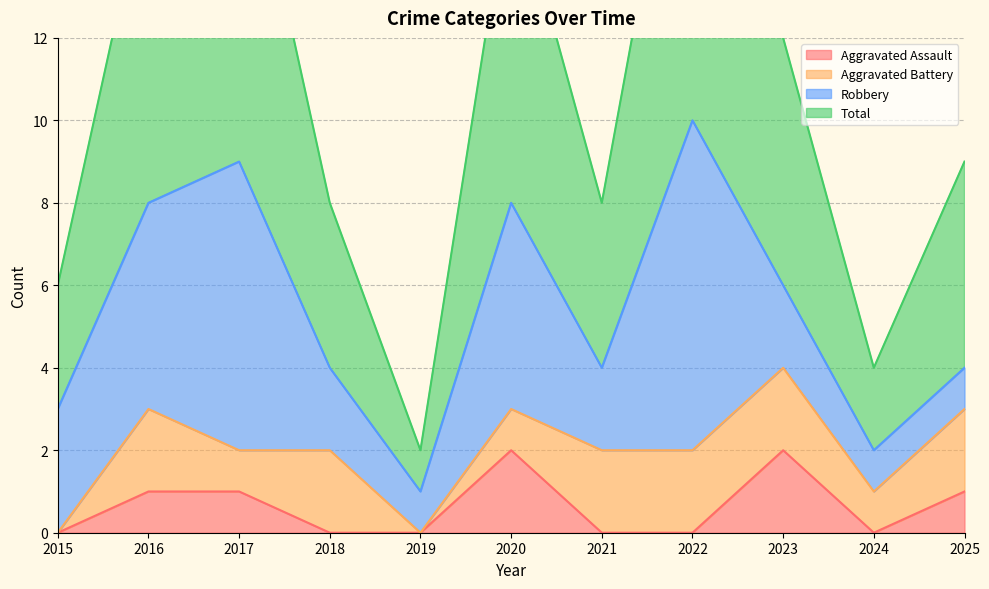

Which series has the largest range (max minus min)?

Total